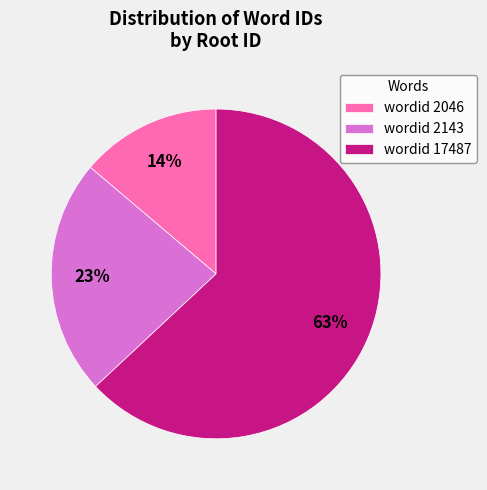

Which category accounts for the majority?

wordid 17487